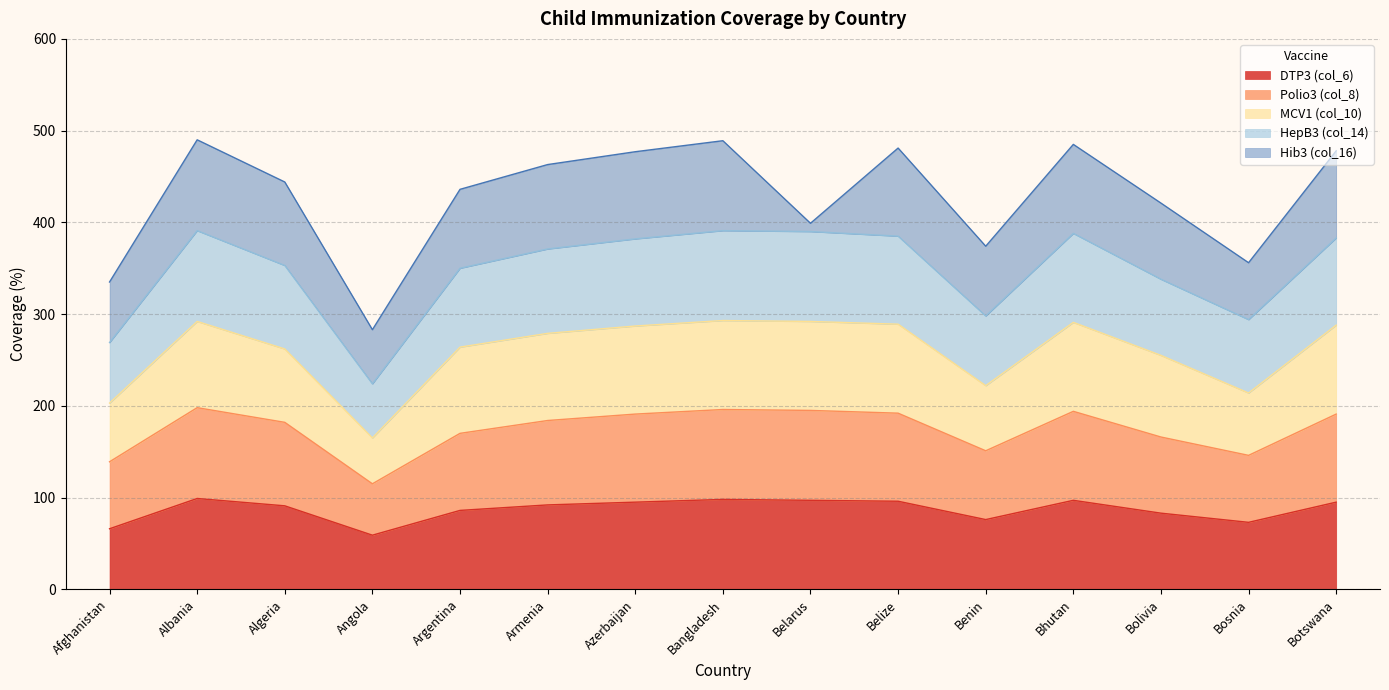

At which category is the sum across all series the highest?

Albania